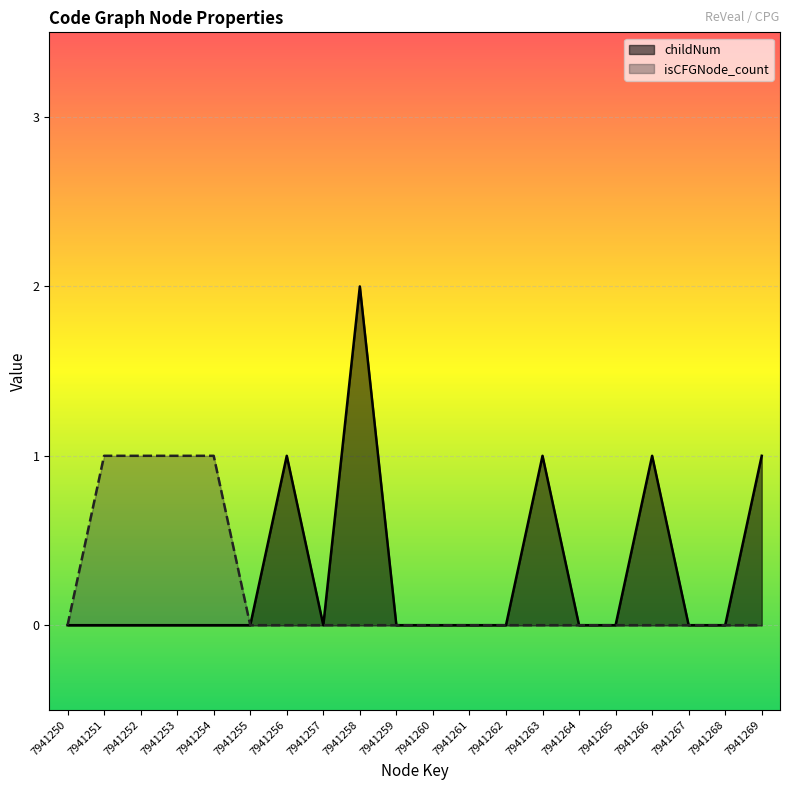

List the labels in order of isCFGNode_count value, smallest first.

7941250, 7941255, 7941256, 7941257, 7941258, 7941259, 7941260, 7941261, 7941262, 7941263, 7941264, 7941265, 7941266, 7941267, 7941268, 7941269, 7941251, 7941252, 7941253, 7941254